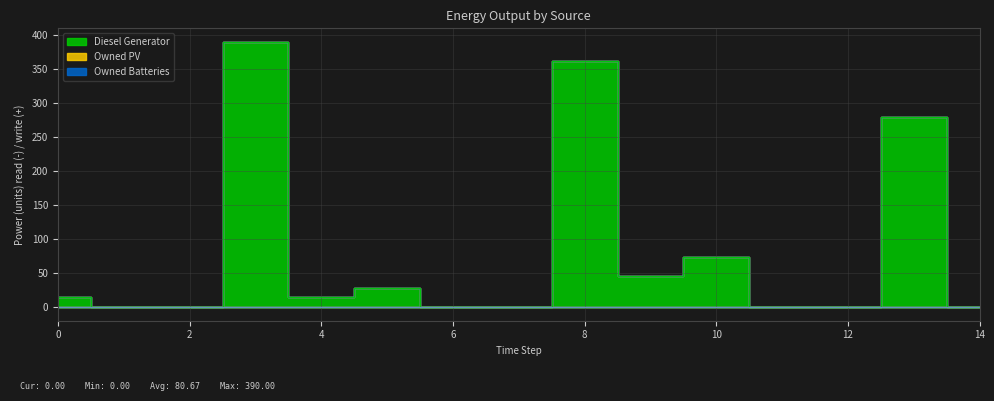

How many data points does each series have?

15